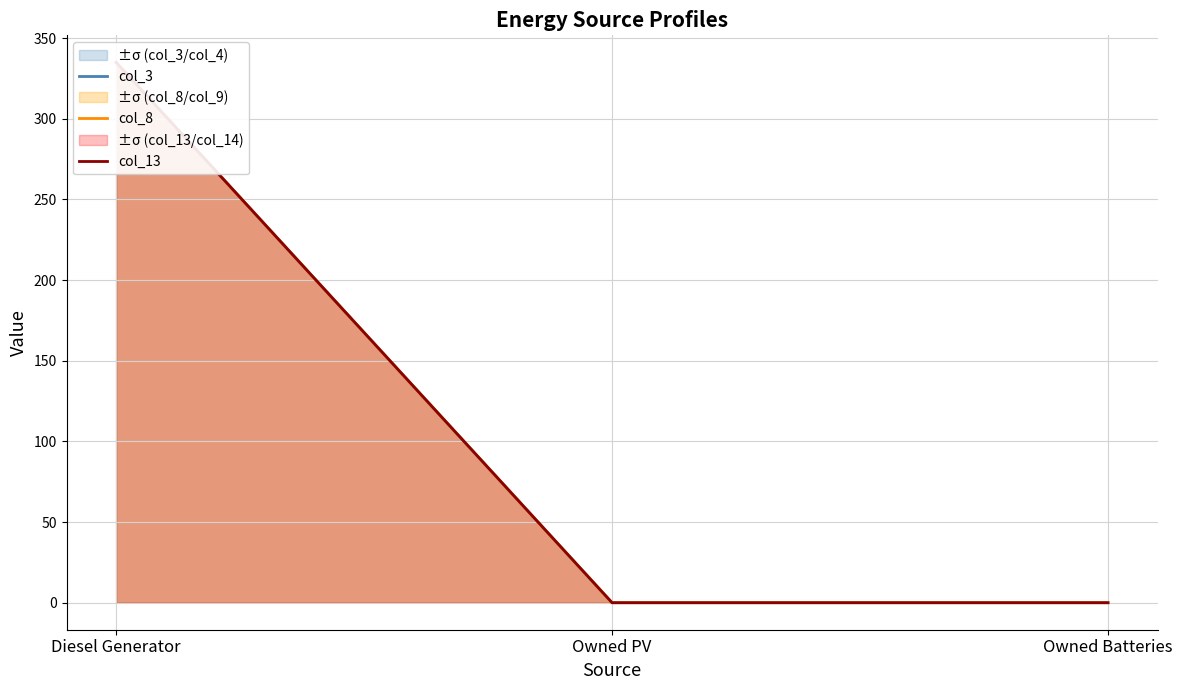

Rank the series by their maximum value, from lowest to highest.

col_3, col_8, col_13